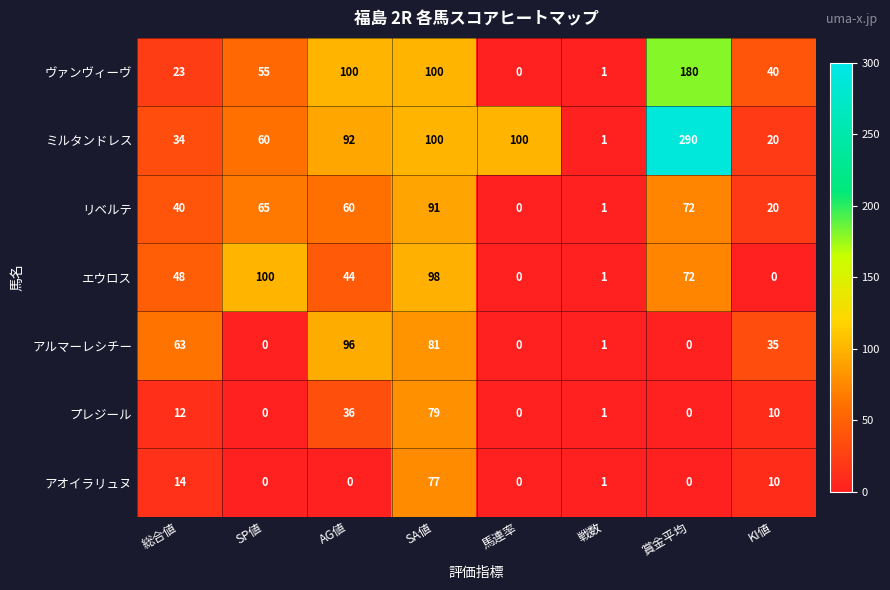

How many data points does each series have?

8